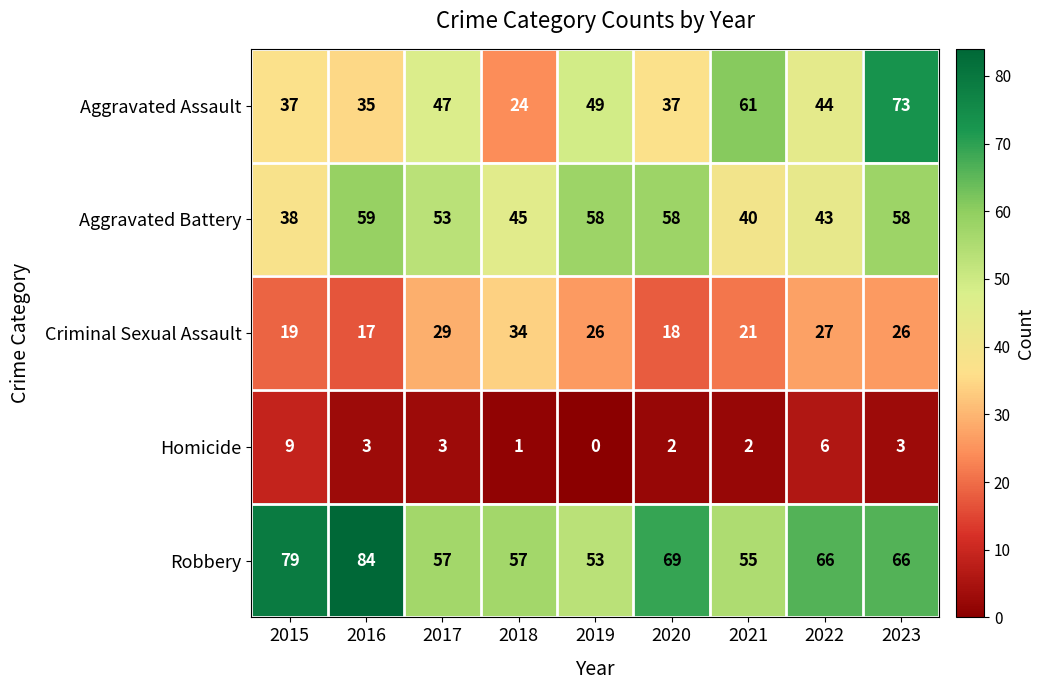

What is the difference between the maximum and second lowest values in the Robbery series?

29